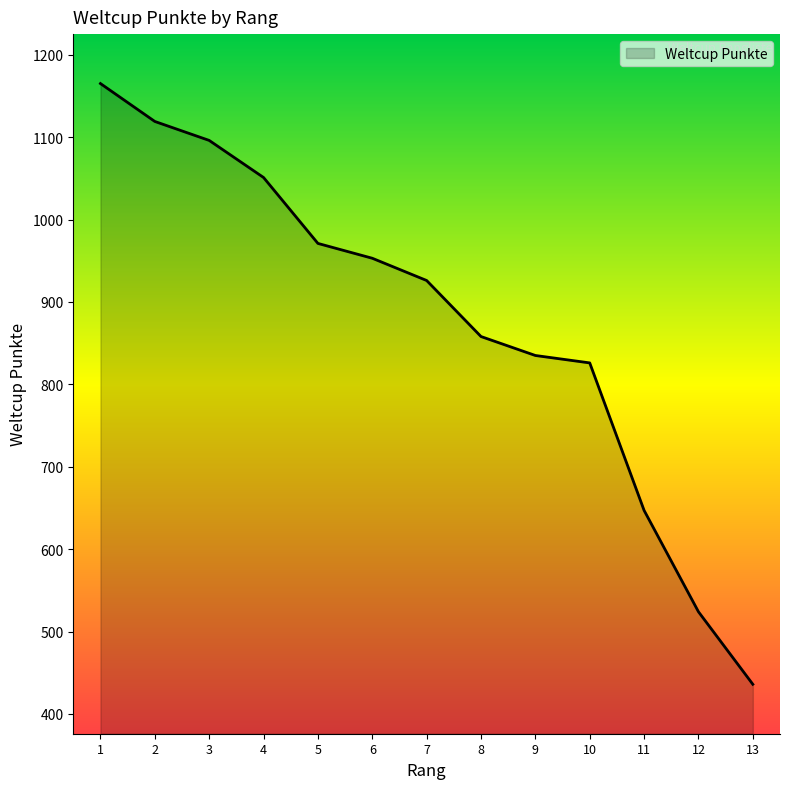

Is it true that the value at 9 is 835?

True